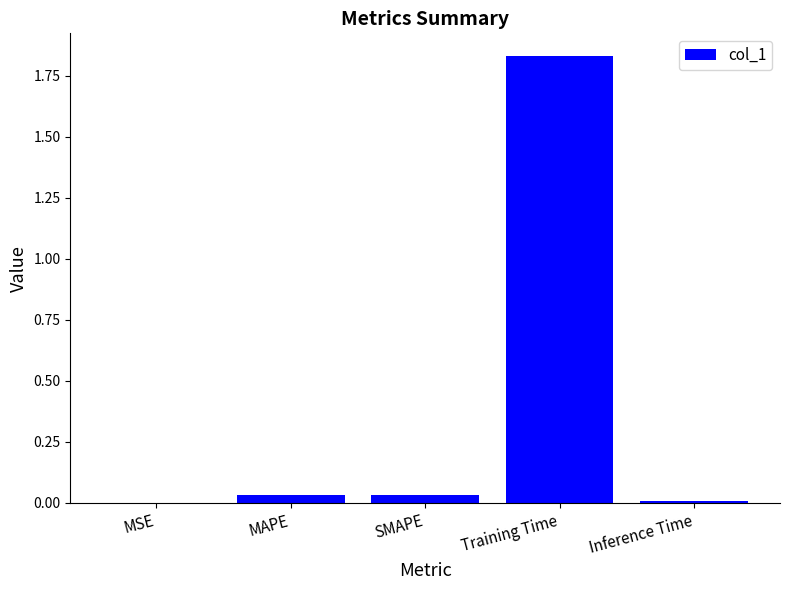

What is the sum of all values?

1.9